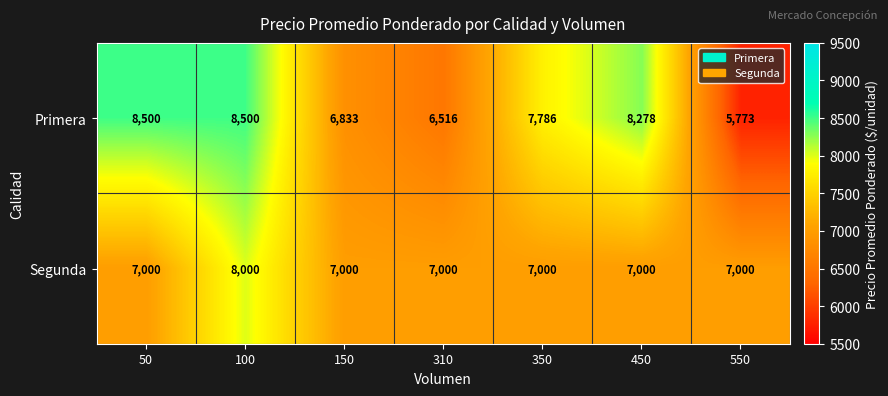

Rank the series by their maximum value, from lowest to highest.

Segunda, Primera